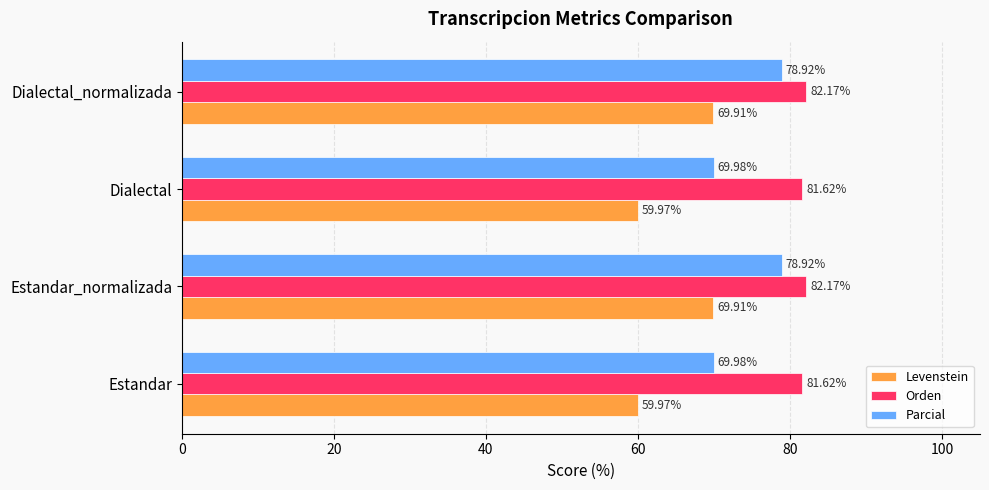

Which series has the largest range (max minus min)?

Levenstein